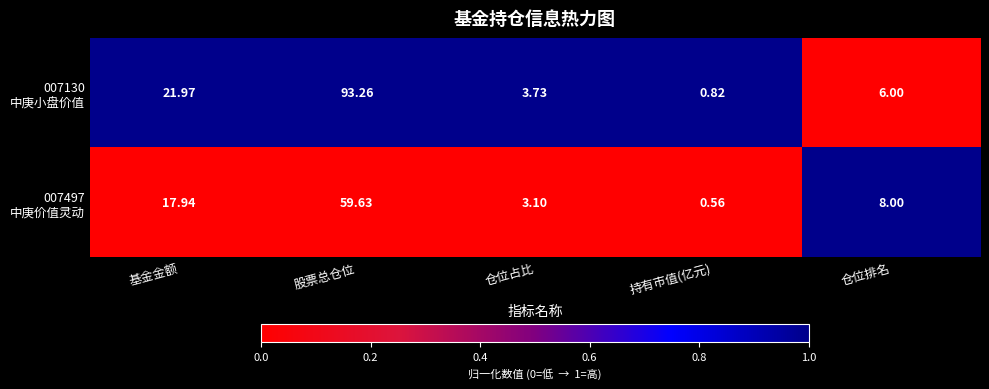

Which category has the highest value across all series?

股票总仓位